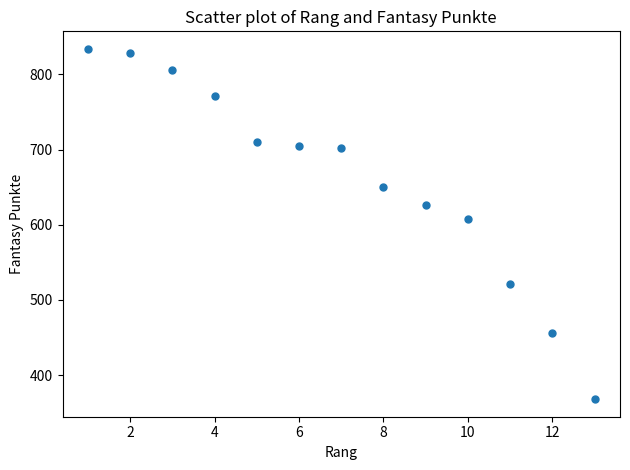

What is the range of X values (max minus min)?

12